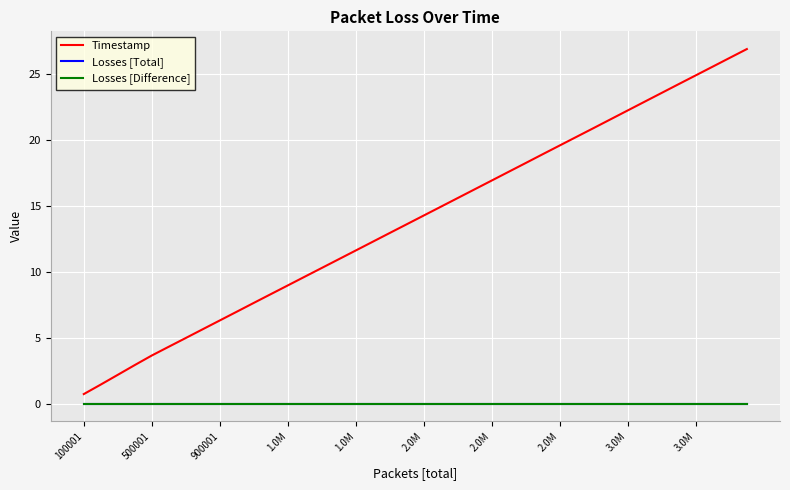

How many lines are shown in the chart?

3